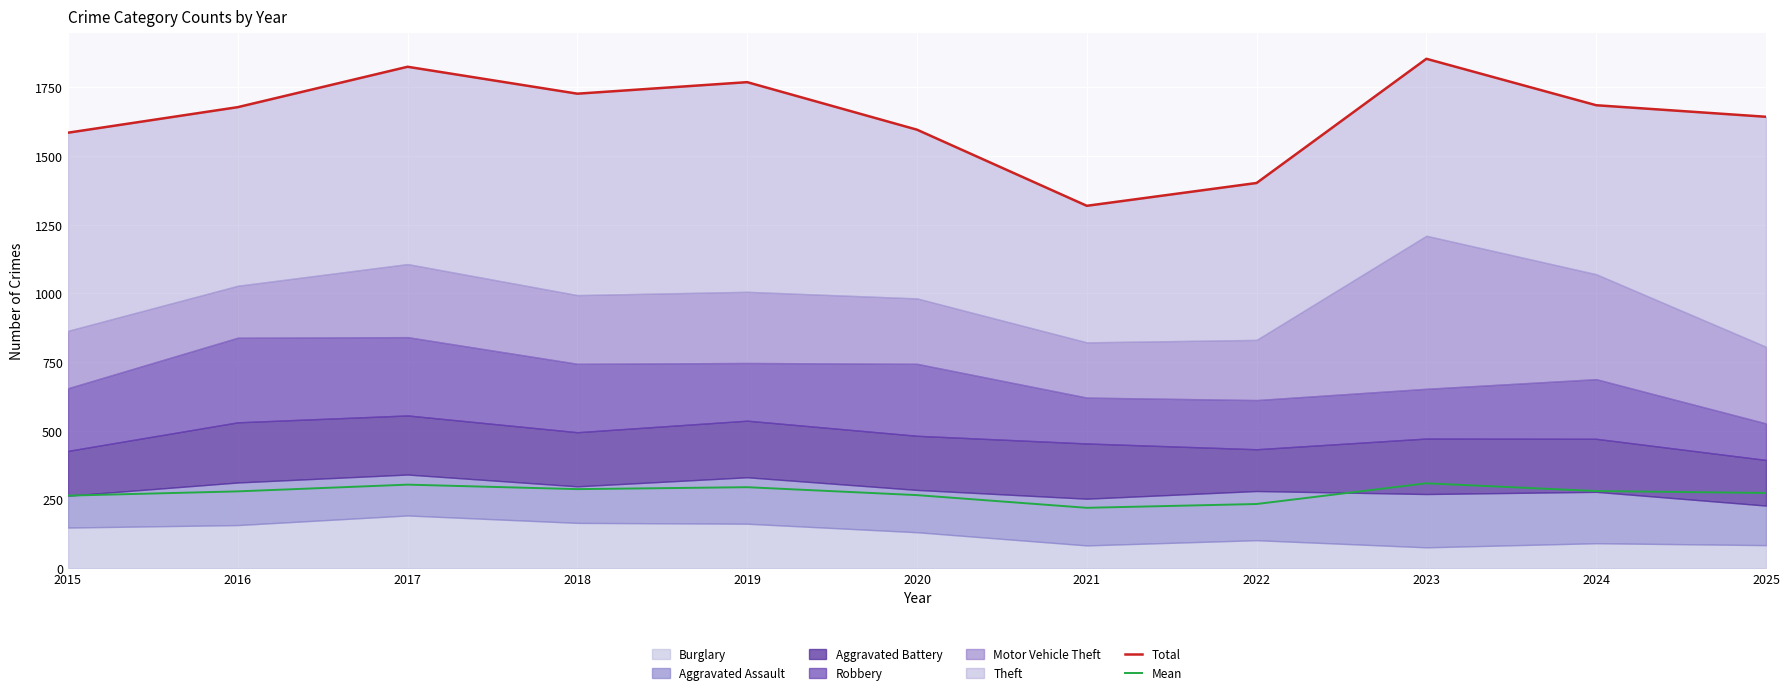

The value of Mean at 2024 is 280.8. True or false?

True